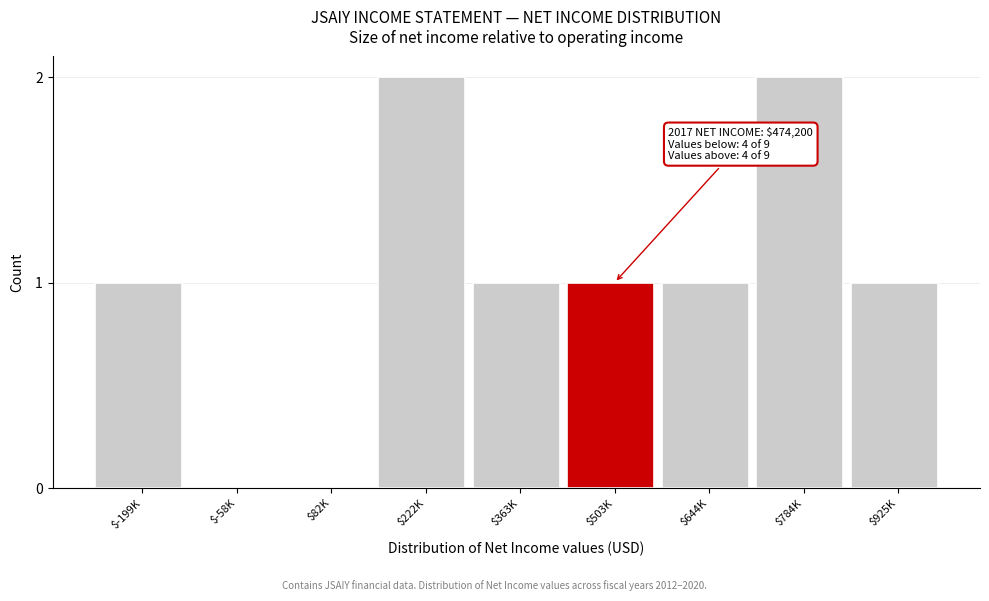

True or false: the data shows 0 at $82K.

True